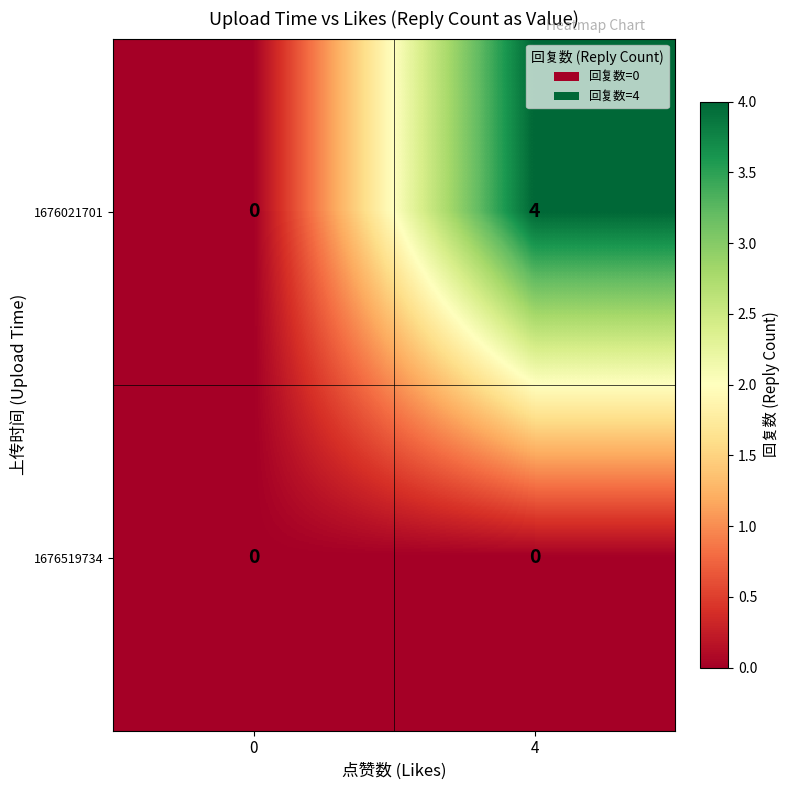

At 4, list the series in order from largest to smallest.

1676021701, 1676519734